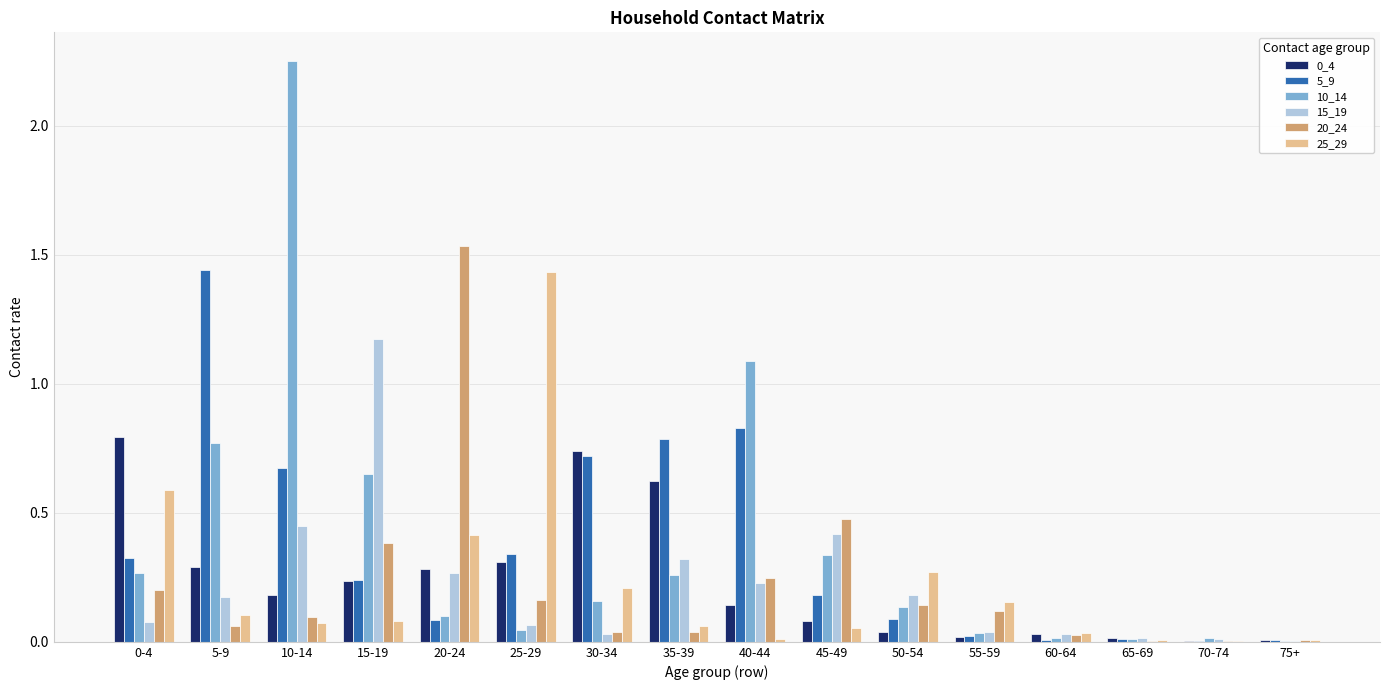

Count the number of categories in the chart.

16